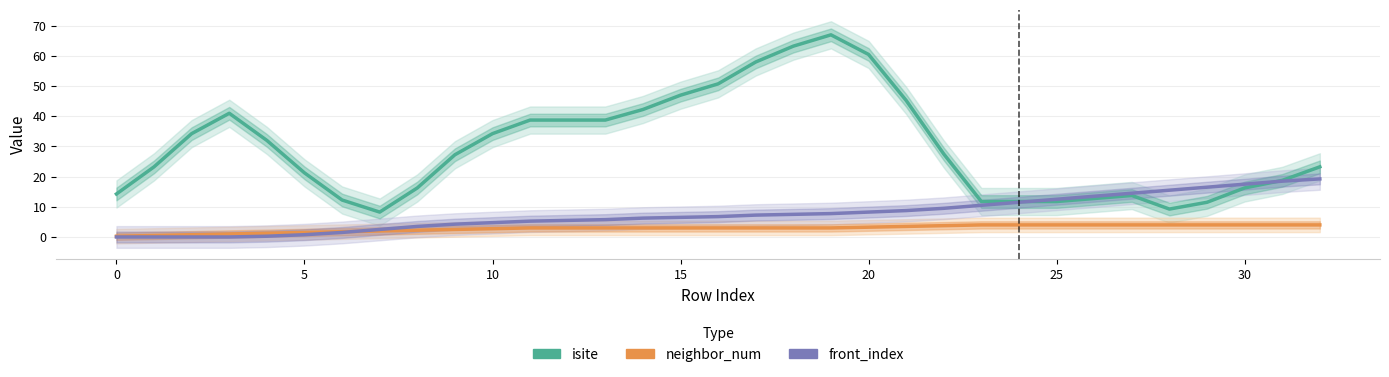

What are all the series names shown in the legend?

isite, neighbor_num, front_index